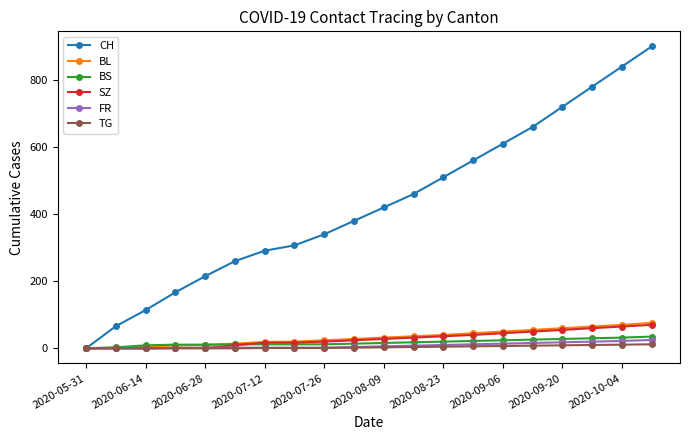

At how many categories does at least one series exceed 589?

6